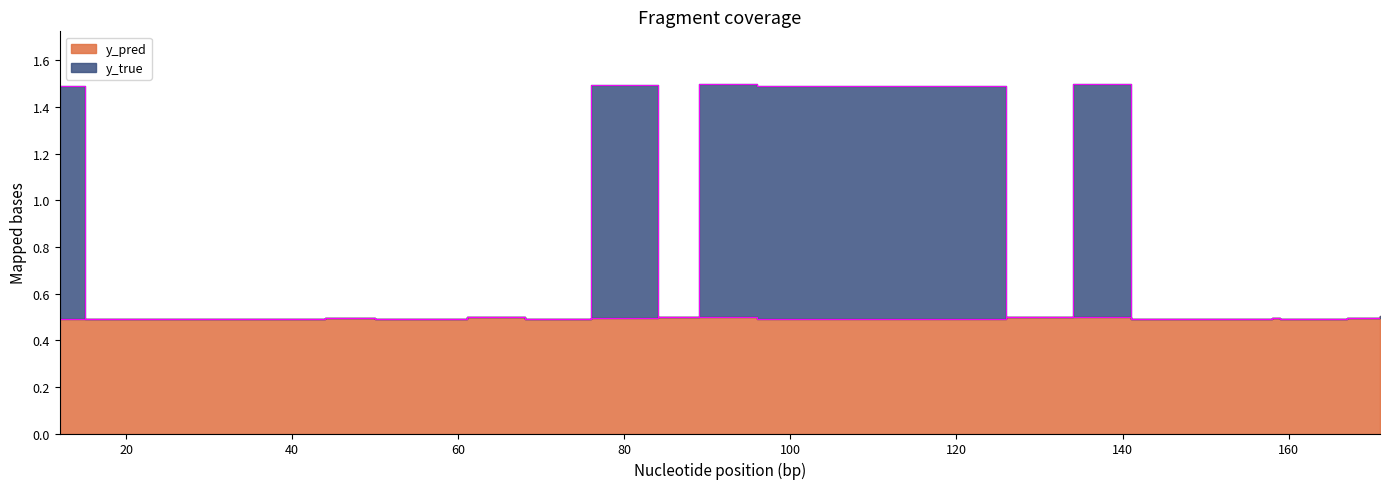

Reading right to left, extract all data points from this chart.

y_pred: 171=0.5	167=0.5	162=0.5	159=0.5	158=0.5	141=0.5	134=0.5	126=0.5	122=0.5	96=0.5	89=0.5	84=0.5	76=0.5	68=0.5	61=0.5	50=0.5	44=0.5	20=0.5	15=0.5	12=0.5
y_true: 171=0.5	167=0.5	162=0.5	159=0.5	158=0.5	141=0.5	134=1.5	126=0.5	122=1.5	96=1.5	89=1.5	84=0.5	76=1.5	68=0.5	61=0.5	50=0.5	44=0.5	20=0.5	15=0.5	12=1.5